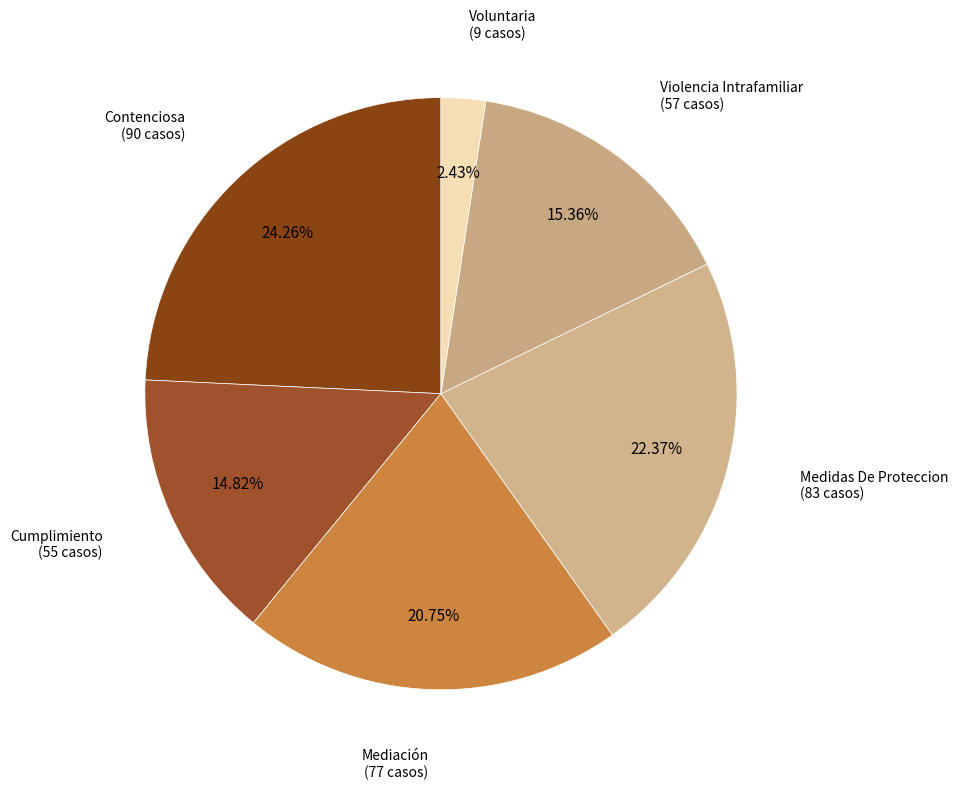

The Contenciosa slice represents 38% of the pie. True or false?

False